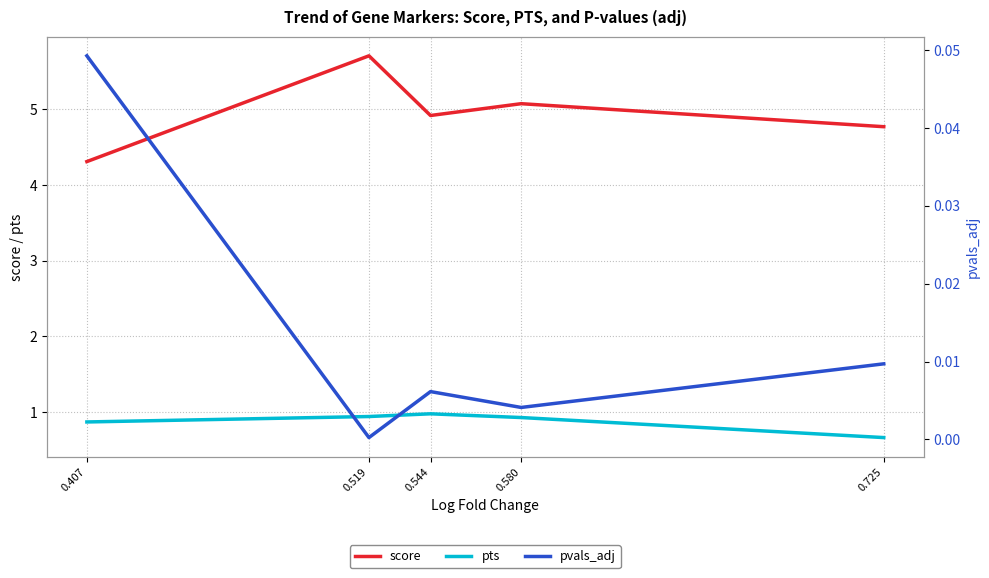

What is the difference between the highest and lowest values at 0.519?

5.7